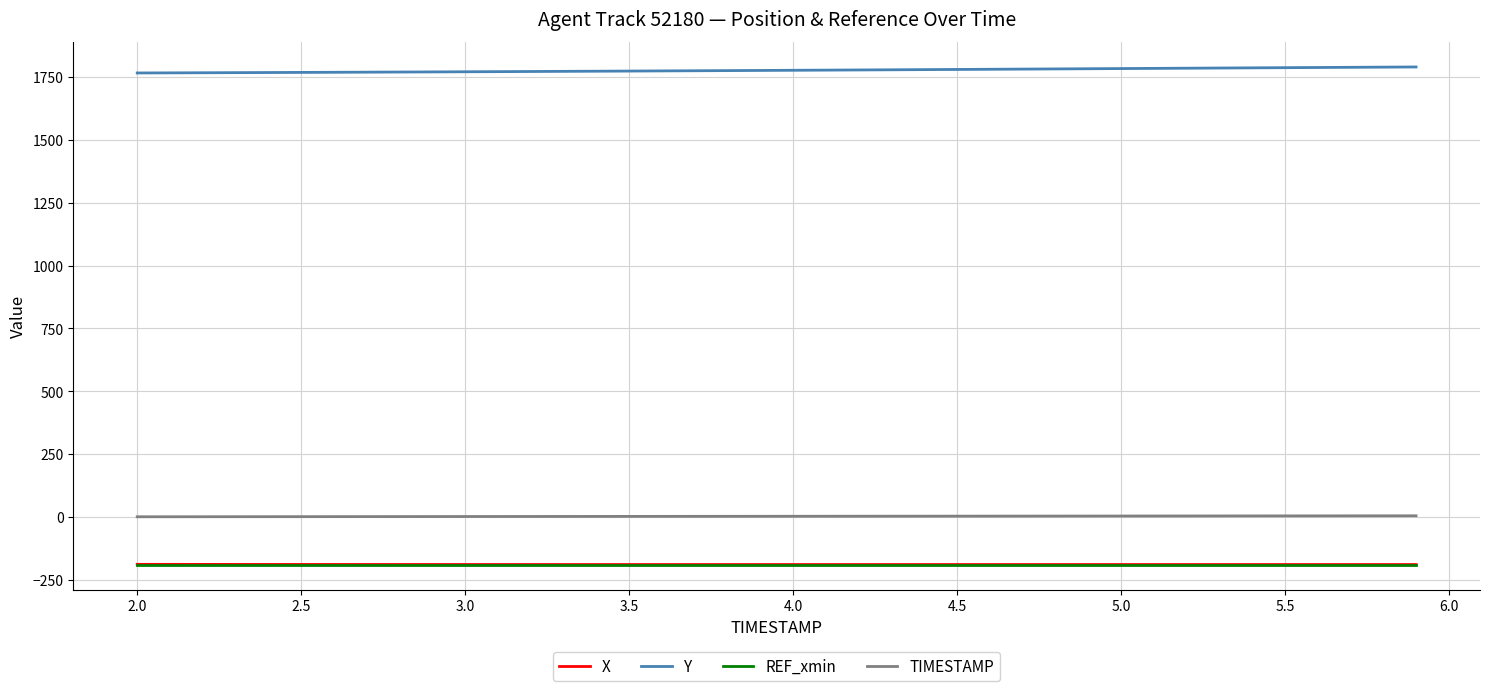

Which series has the largest total across all categories?

Y